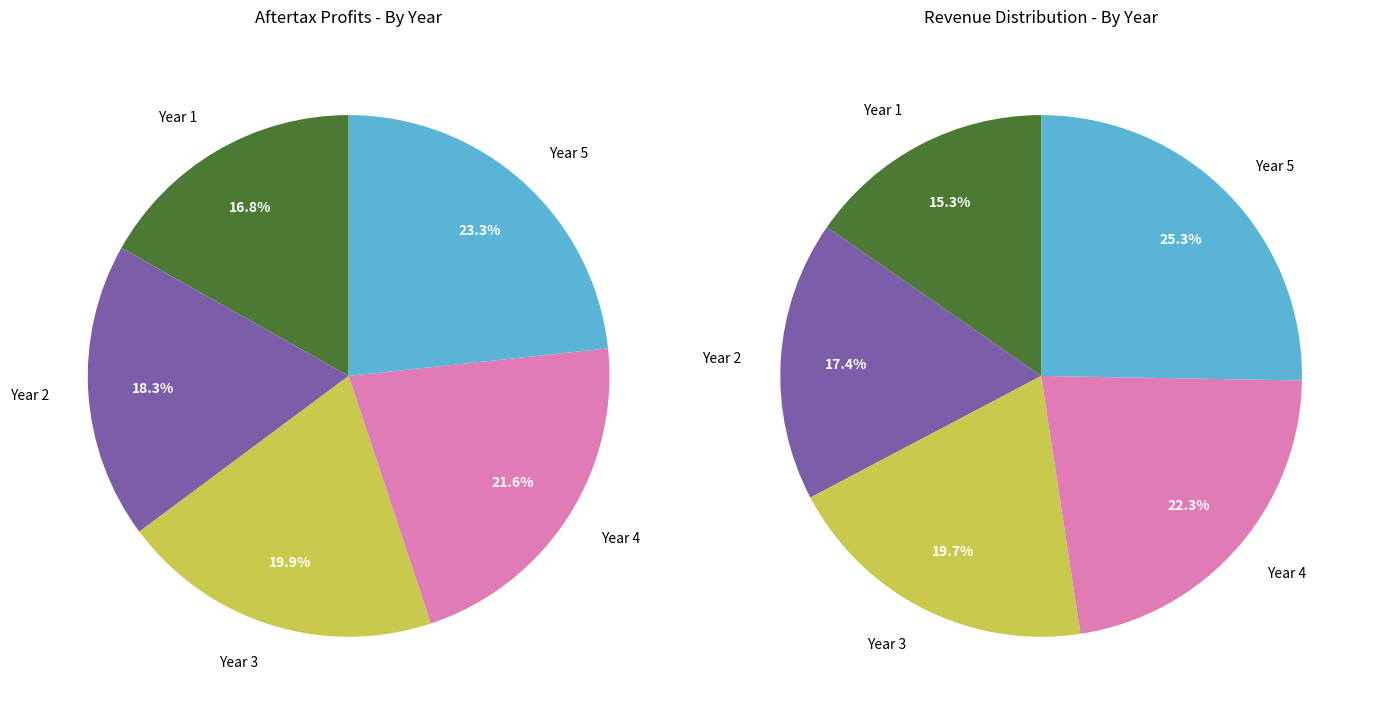

Combined, do Year 3 and Year 5 account for over 50%?

No